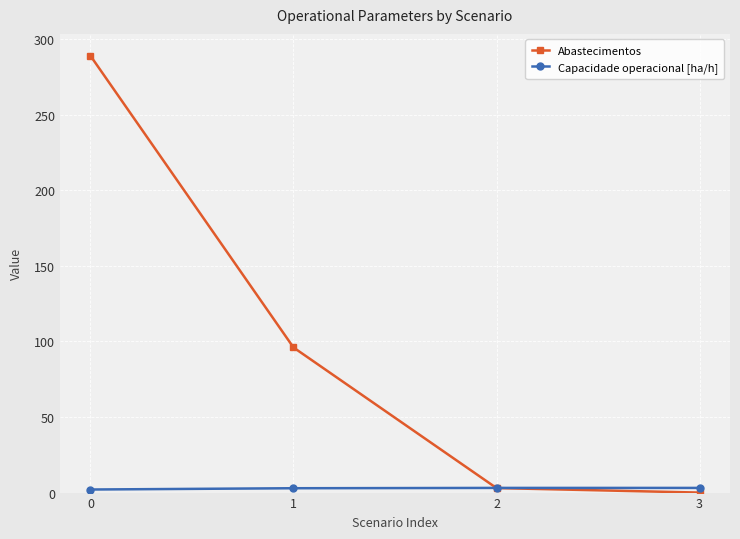

How many values in the Capacidade operacional [ha/h] series exceed 3?

2